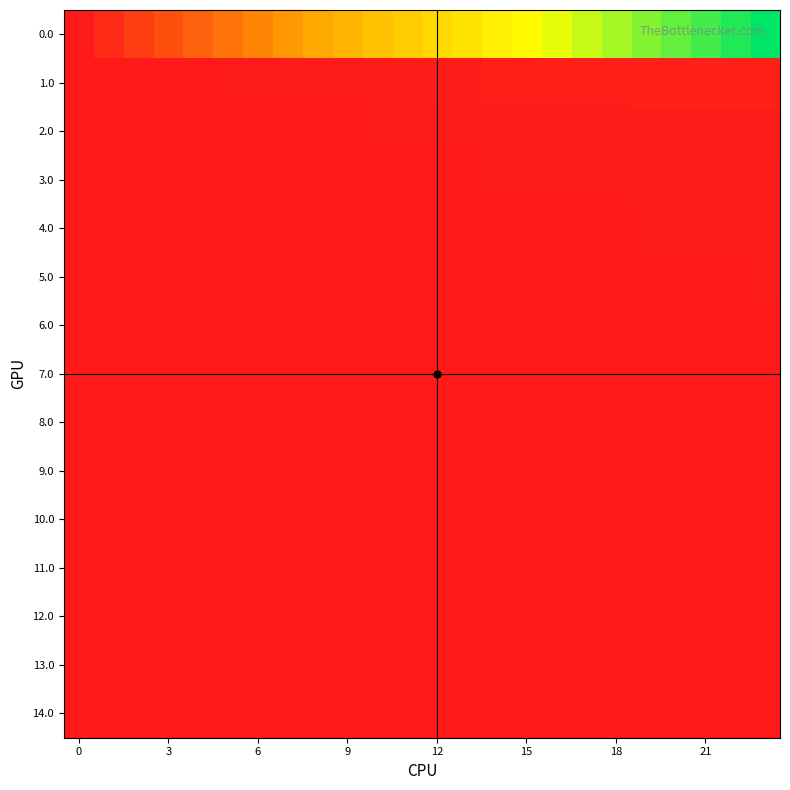

Reading right to left, extract all data points from this chart.

0.0: 1.0	1.0	0.9	0.9	0.8	0.8	0.7	0.7	0.7	0.6	0.6	0.5	0.5	0.4	0.4	0.3	0.3	0.3	0.2	0.2	0.1	0.1	0.0	0.0
1.0: 0.0	0.0	0.0	0.0	0.0	0.0	0.0	0.0	0.0	0.0	0.0	0.0	0.0	0.0	0.0	0.0	0.0	0.0	0.0	0.0	0.0	0.0	0.0	0.0
2.0: 0.0	0.0	0.0	0.0	0.0	0.0	0.0	0.0	0.0	0.0	0.0	0.0	0.0	0.0	0.0	0.0	0.0	0.0	0.0	0.0	0.0	0.0	0.0	0.0
3.0: 0.0	0.0	0.0	0.0	0.0	0.0	0.0	0.0	0.0	0.0	0.0	0.0	0.0	0.0	0.0	0.0	0.0	0.0	0.0	0.0	0.0	0.0	0.0	0.0
4.0: 0.0	0.0	0.0	0.0	0.0	0.0	0.0	0.0	0.0	0.0	0.0	0.0	0.0	0.0	0.0	0.0	0.0	0.0	0.0	0.0	0.0	0.0	0.0	0.0
5.0: 0.0	0.0	0.0	0.0	0.0	0.0	0.0	0.0	0.0	0.0	0.0	0.0	0.0	0.0	0.0	0.0	0.0	0.0	0.0	0.0	0.0	0.0	0.0	0.0
6.0: 0.0	0.0	0.0	0.0	0.0	0.0	0.0	0.0	0.0	0.0	0.0	0.0	0.0	0.0	0.0	0.0	0.0	0.0	0.0	0.0	0.0	0.0	0.0	0.0
7.0: 0.0	0.0	0.0	0.0	0.0	0.0	0.0	0.0	0.0	0.0	0.0	0.0	0.0	0.0	0.0	0.0	0.0	0.0	0.0	0.0	0.0	0.0	0.0	0.0
8.0: 0.0	0.0	0.0	0.0	0.0	0.0	0.0	0.0	0.0	0.0	0.0	0.0	0.0	0.0	0.0	0.0	0.0	0.0	0.0	0.0	0.0	0.0	0.0	0.0
9.0: 0.0	0.0	0.0	0.0	0.0	0.0	0.0	0.0	0.0	0.0	0.0	0.0	0.0	0.0	0.0	0.0	0.0	0.0	0.0	0.0	0.0	0.0	0.0	0.0
10.0: 0.0	0.0	0.0	0.0	0.0	0.0	0.0	0.0	0.0	0.0	0.0	0.0	0.0	0.0	0.0	0.0	0.0	0.0	0.0	0.0	0.0	0.0	0.0	0.0
11.0: 0.0	0.0	0.0	0.0	0.0	0.0	0.0	0.0	0.0	0.0	0.0	0.0	0.0	0.0	0.0	0.0	0.0	0.0	0.0	0.0	0.0	0.0	0.0	0.0
12.0: 0.0	0.0	0.0	0.0	0.0	0.0	0.0	0.0	0.0	0.0	0.0	0.0	0.0	0.0	0.0	0.0	0.0	0.0	0.0	0.0	0.0	0.0	0.0	0.0
13.0: 0.0	0.0	0.0	0.0	0.0	0.0	0.0	0.0	0.0	0.0	0.0	0.0	0.0	0.0	0.0	0.0	0.0	0.0	0.0	0.0	0.0	0.0	0.0	0.0
14.0: 0.0	0.0	0.0	0.0	0.0	0.0	0.0	0.0	0.0	0.0	0.0	0.0	0.0	0.0	0.0	0.0	0.0	0.0	0.0	0.0	0.0	0.0	0.0	0.0